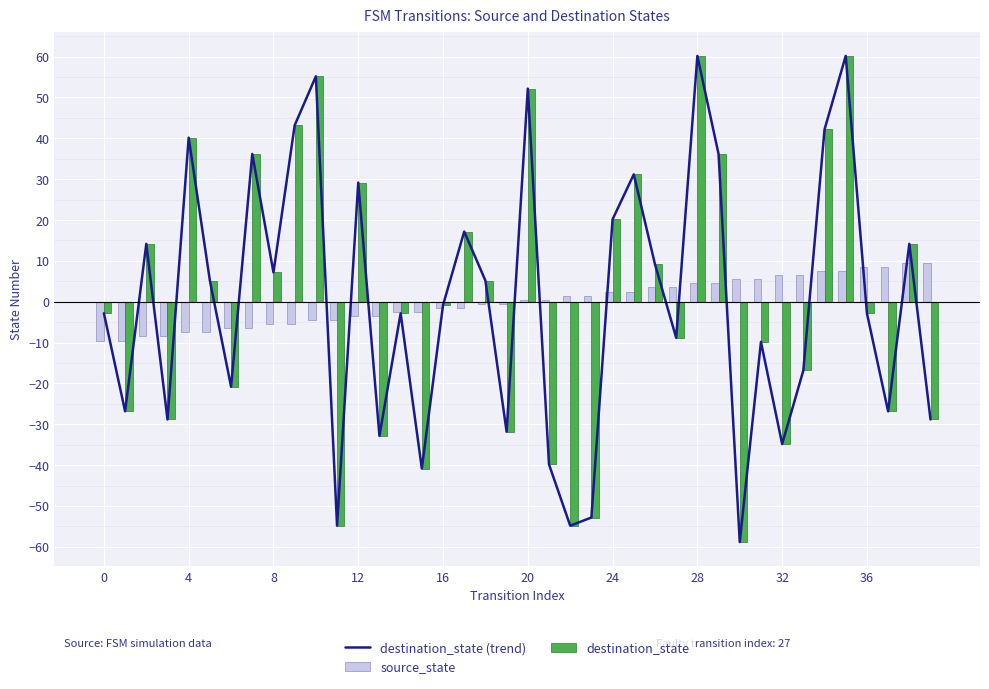

Between 30 and 11, which is larger?

11